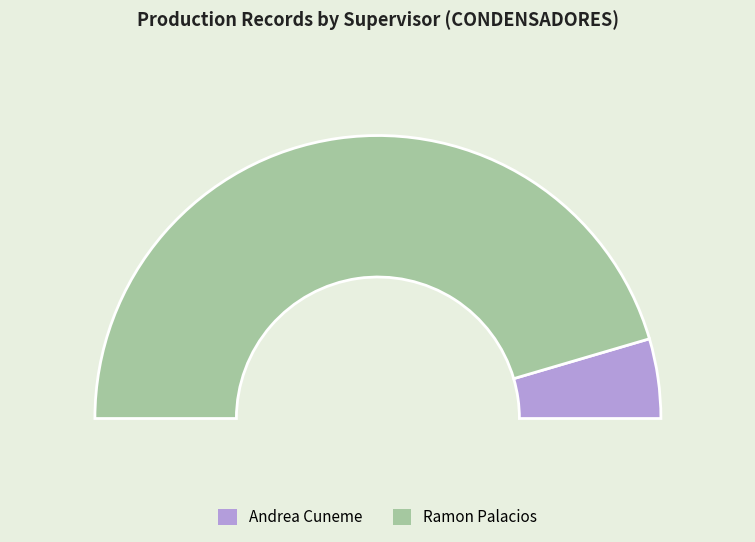

What percentage do Ramon Palacios and Andrea Cuneme together represent?

100.0%